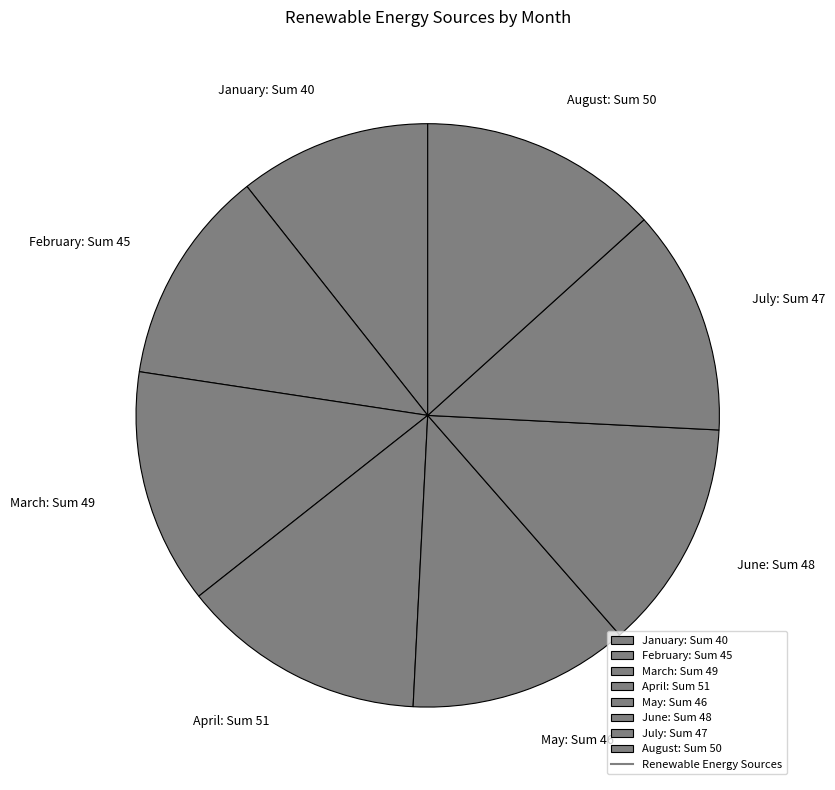

How many slices are in this pie chart?

8